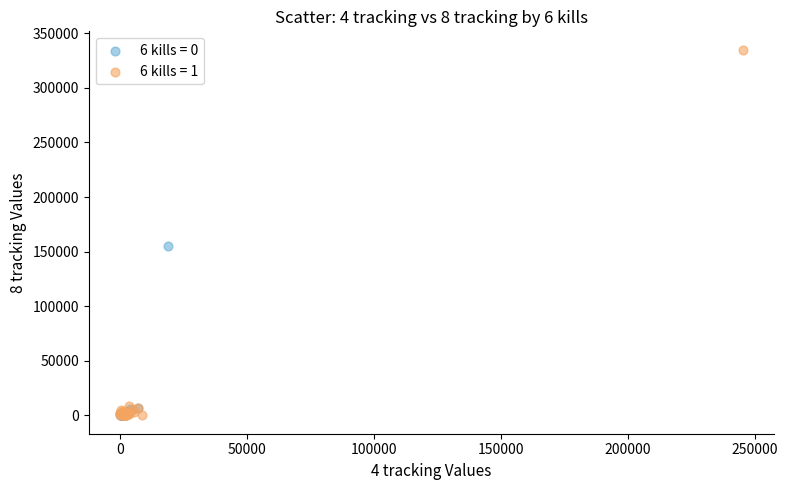

Which series has the widest spread of Y values?

6 kills = 1